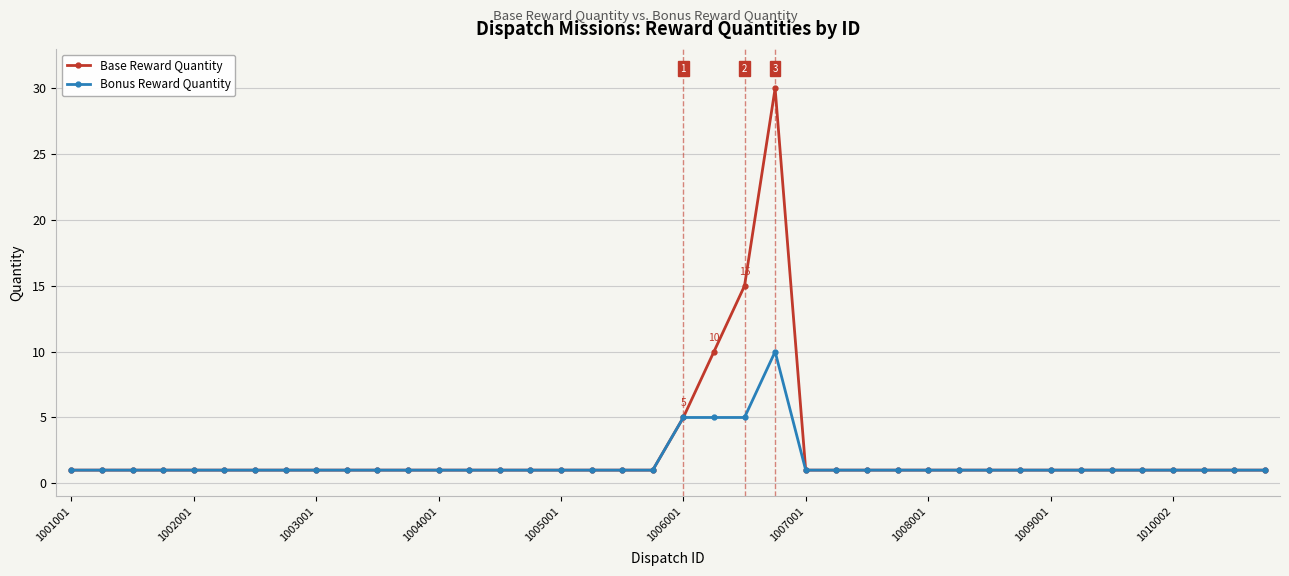

How many categories are shown in the chart?

40